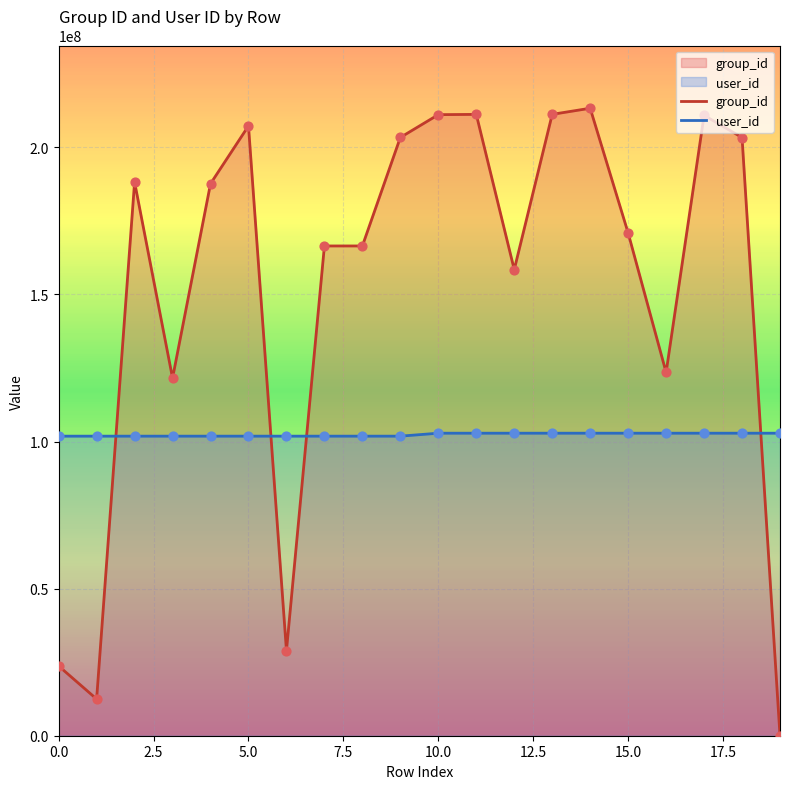

What are all the series names shown in the legend?

group_id, user_id